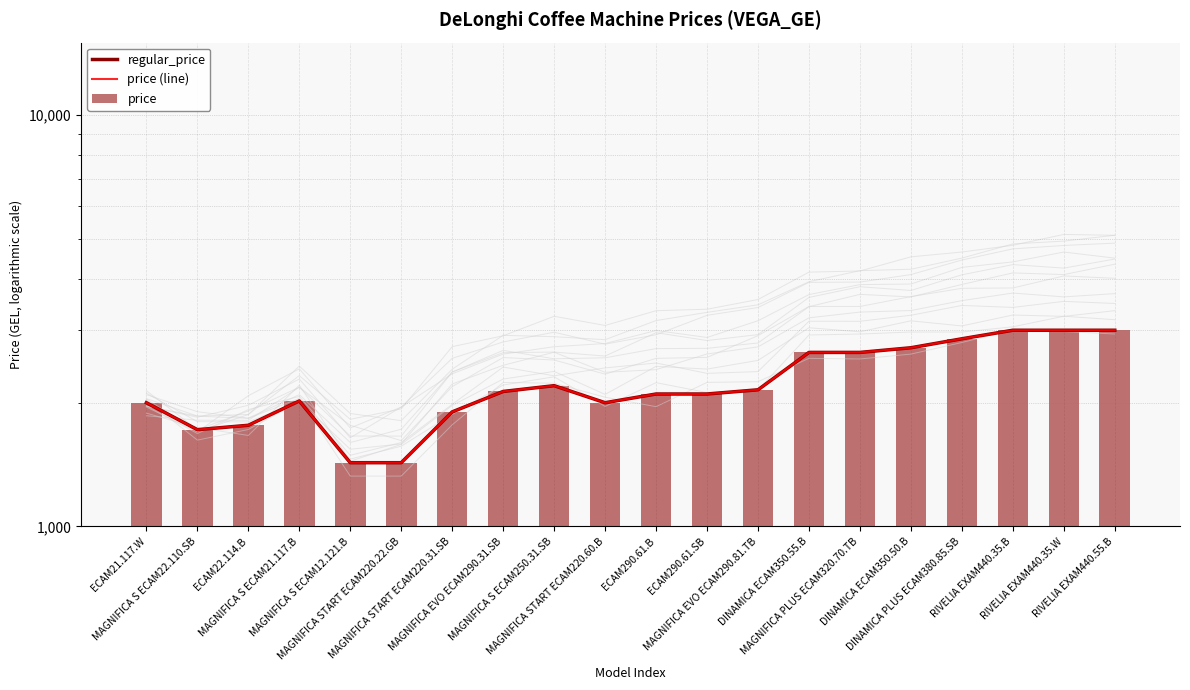

Reading right to left, extract all data points from this chart.

regular_price: 2999	2999	2999	2859	2719	2649	2649	2149	2099	2099	1999	2199	2129	1899	1429	1429	2019	1762	1719	1999
price (line): 2999	2999	2999	2859	2719	2649	2649	2149	2099	2099	1999	2199	2129	1899	1429	1429	2019	1762	1719	1999
price: 2999	2999	2999	2859	2719	2649	2649	2149	2099	2099	1999	2199	2129	1899	1429	1429	2019	1762	1719	1999